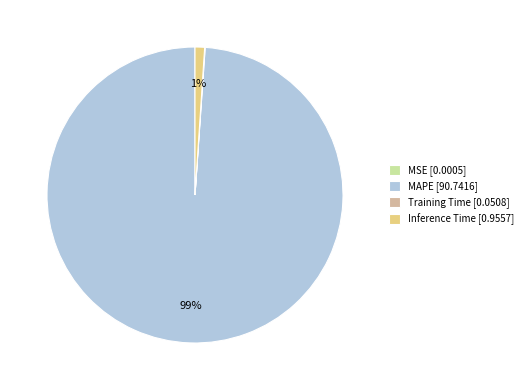

Is MAPE [90.7416] the majority of the pie?

Yes